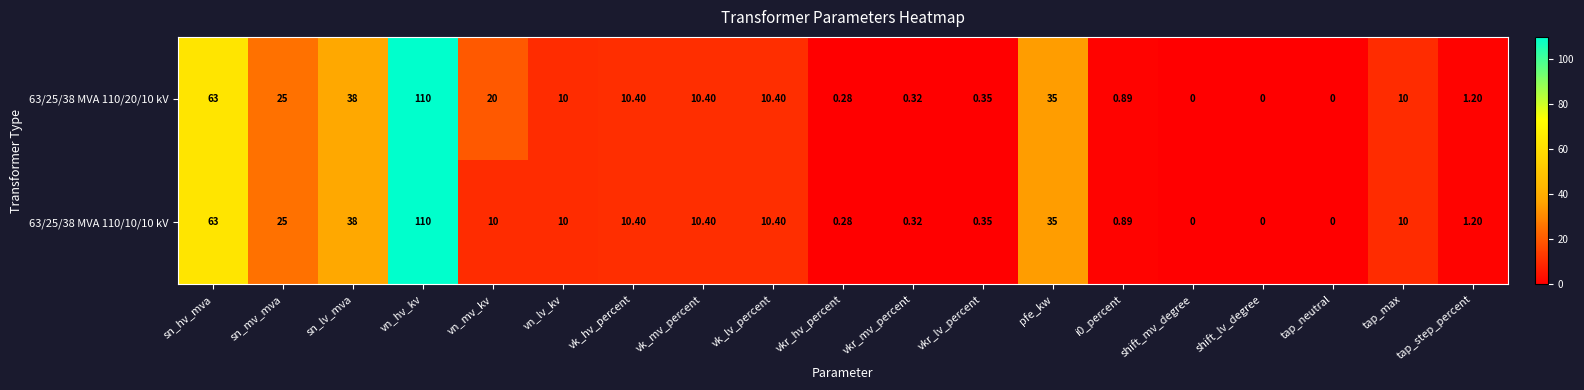

Is the value of 63/25/38 MVA 110/10/10 kV at sn_hv_mva greater than the value of 63/25/38 MVA 110/20/10 kV at shift_mv_degree?

Yes